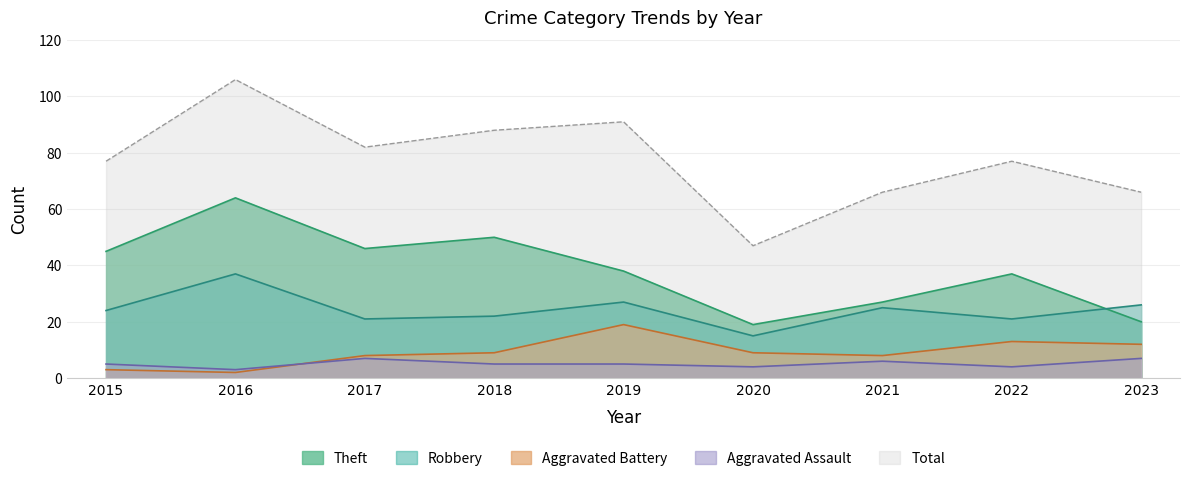

What is the approximate value of Aggravated Assault at 2015?

5